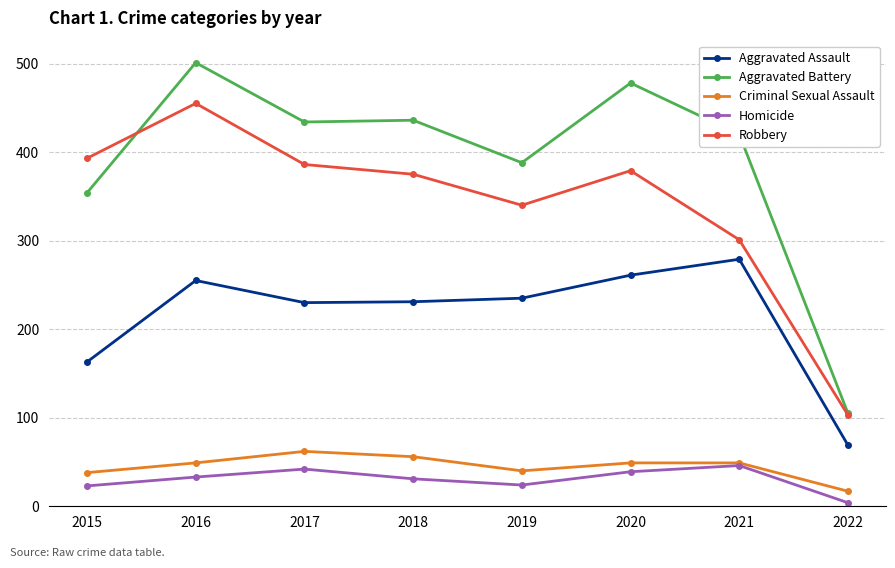

What is the total value across all series at 2020?

1206